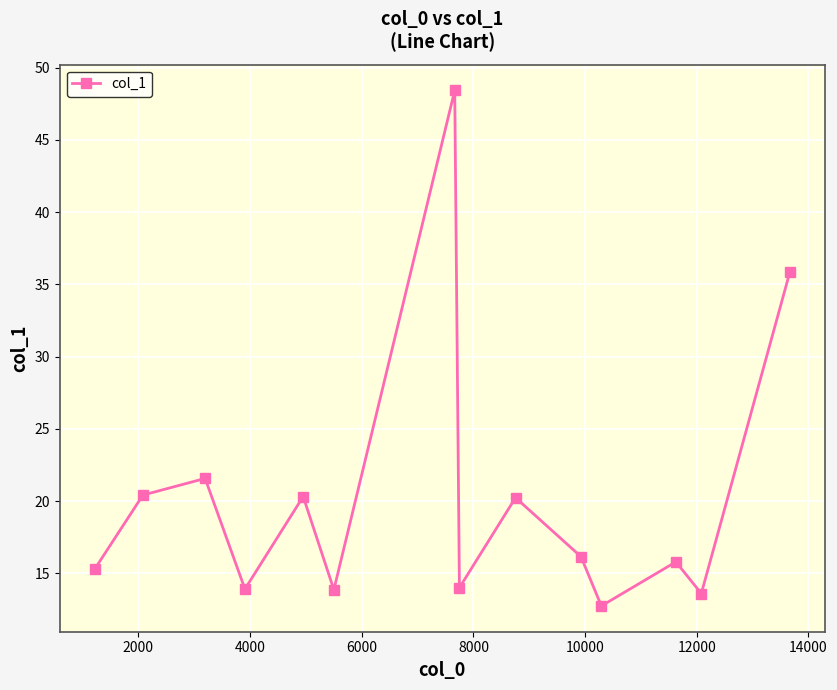

What is the value of the 11th point from the left?

12.7